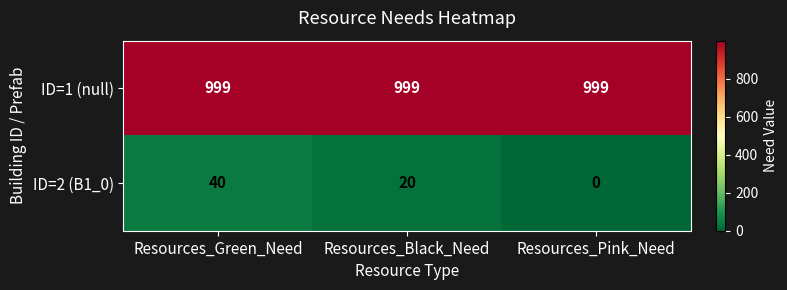

What is the maximum value shown in the chart?

999